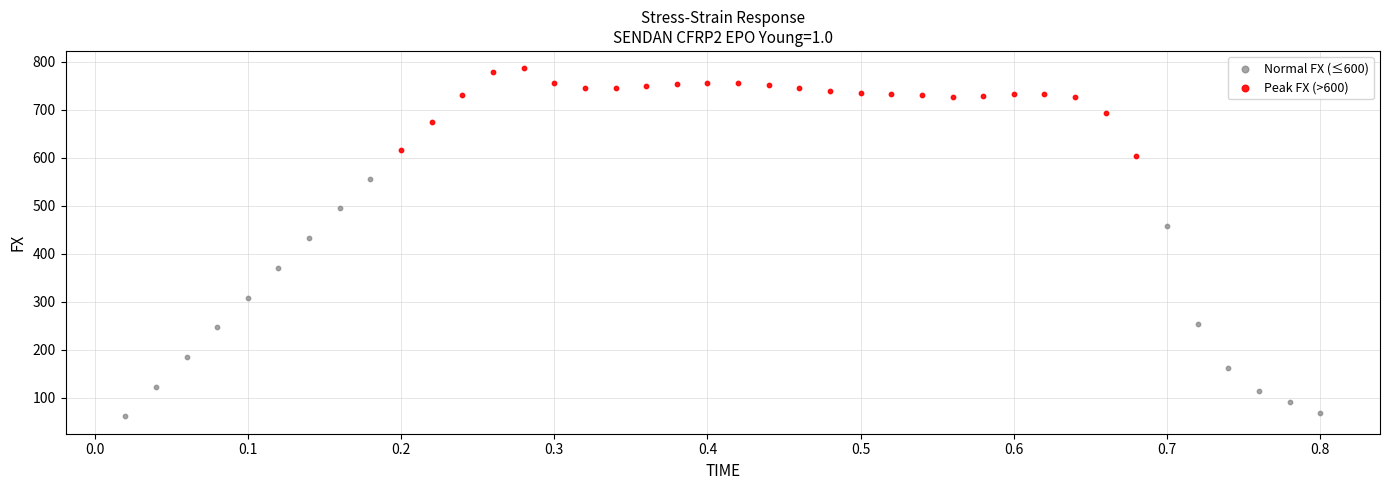

Which series contains the highest Y value?

Peak FX (>600)